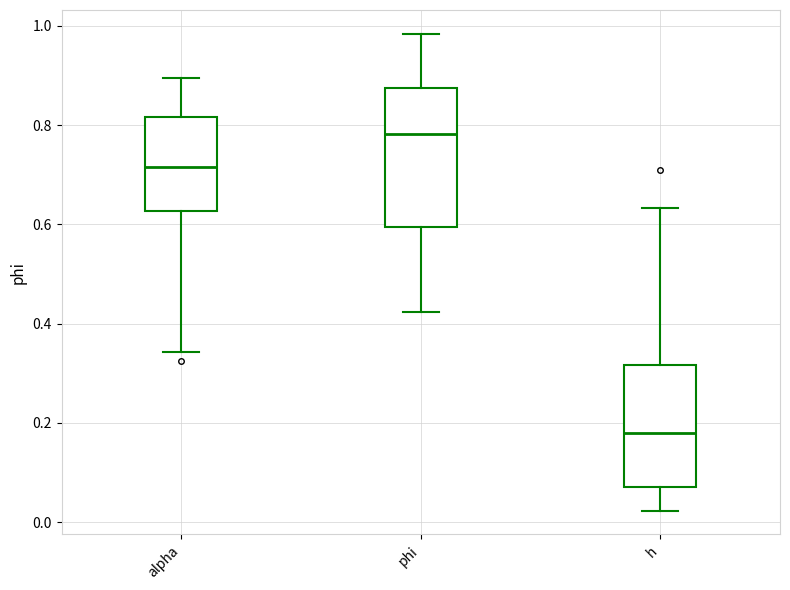

Reading left to right, read every box against the y-axis: the position of its median line, the range the box covers, and the ends of its whiskers. The values are not printed on the chart, so give them approximately, as read against the axis.

alpha: median 0.72, box 0.62 to 0.82, whiskers 0.34 to 0.90
phi: median 0.78, box 0.60 to 0.88, whiskers 0.42 to 0.98
h: median 0.18, box 0.08 to 0.32, whiskers 0.02 to 0.64